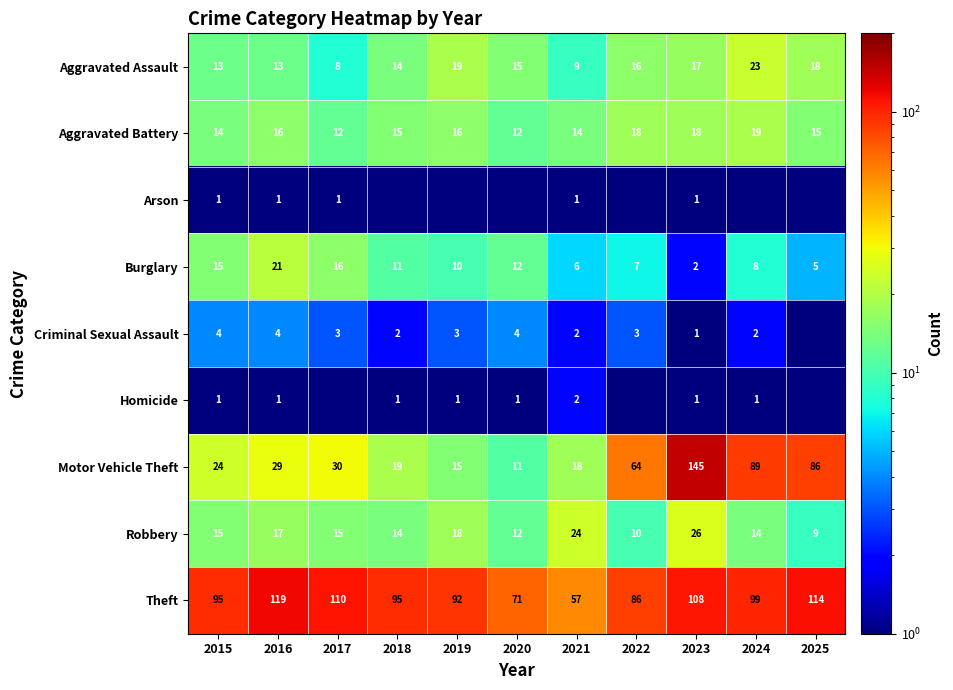

Where does the Burglary series first go above 10?

2015